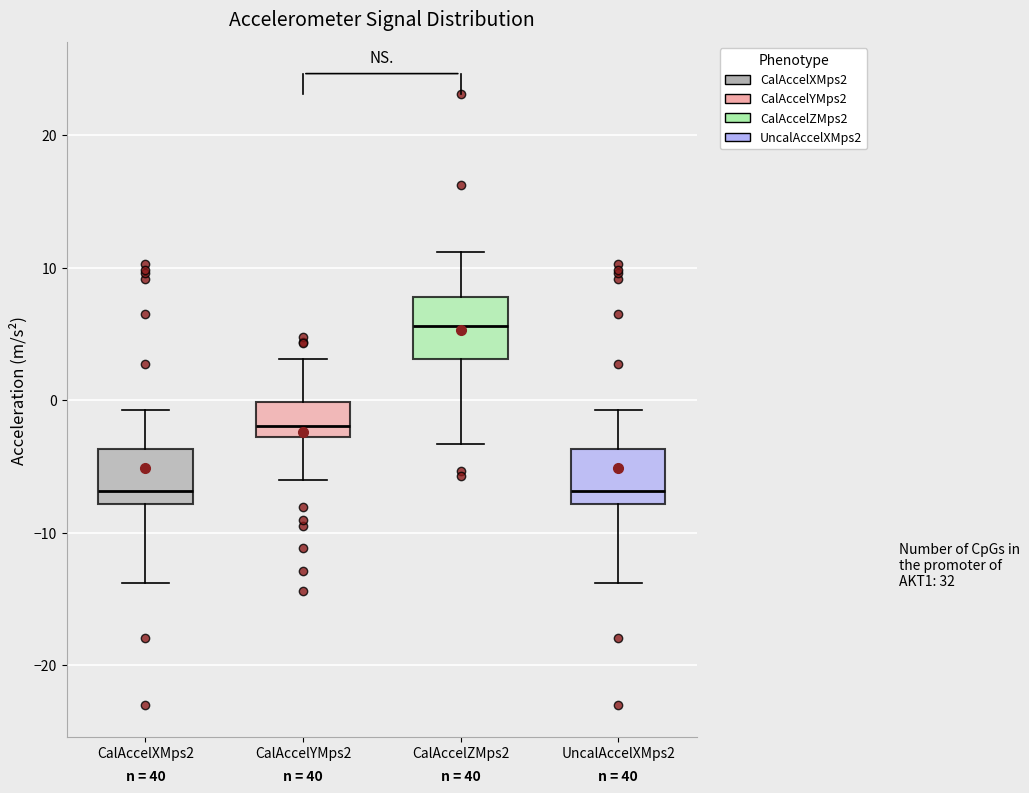

Reading left to right, read every box against the y-axis: the position of its median line, the range the box covers, and the ends of its whiskers. The values are not printed on the chart, so give them approximately, as read against the axis.

CalAccelXMps2: median -7, box -8 to -4, whiskers -14 to -1
CalAccelYMps2: median -2, box -3 to 0, whiskers -6 to 3
CalAccelZMps2: median 6, box 3 to 8, whiskers -3 to 11
UncalAccelXMps2: median -7, box -8 to -4, whiskers -14 to -1